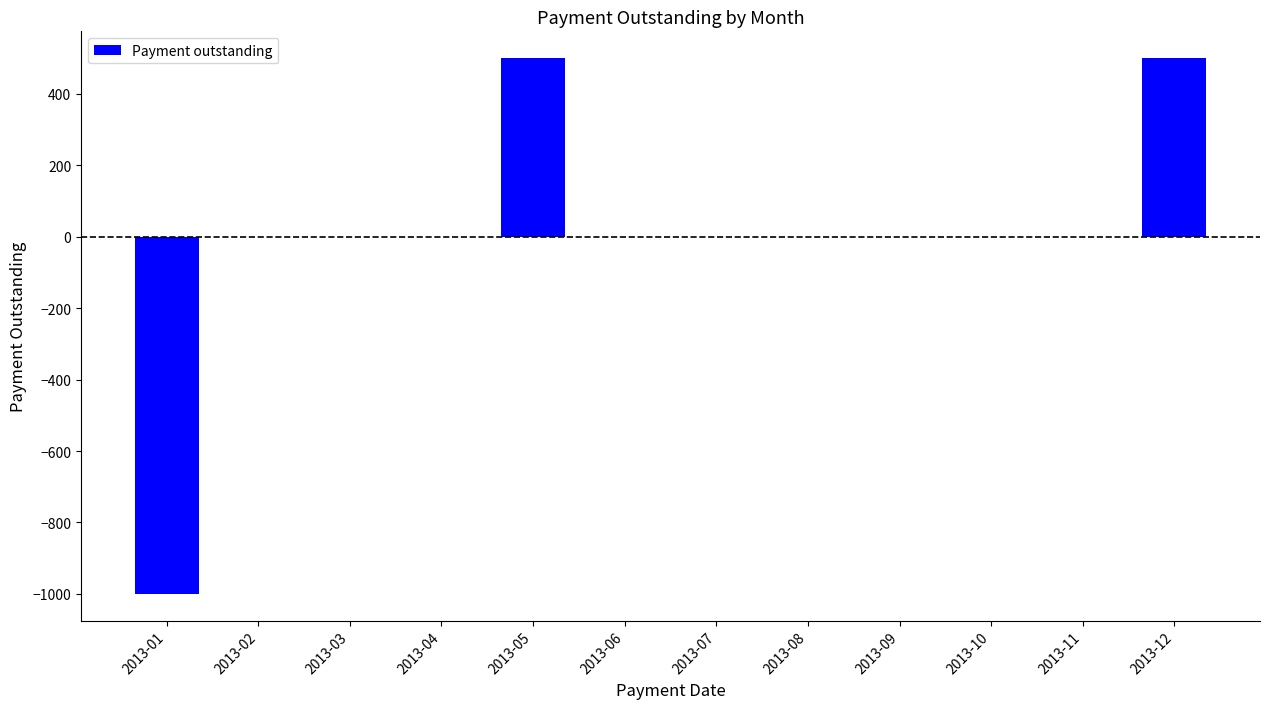

Reading left to right, list all the values displayed in this chart.

2013-01=-1000	2013-02=0	2013-03=0	2013-04=0	2013-05=500	2013-06=0	2013-07=0	2013-08=0	2013-09=0	2013-10=0	2013-11=0	2013-12=500